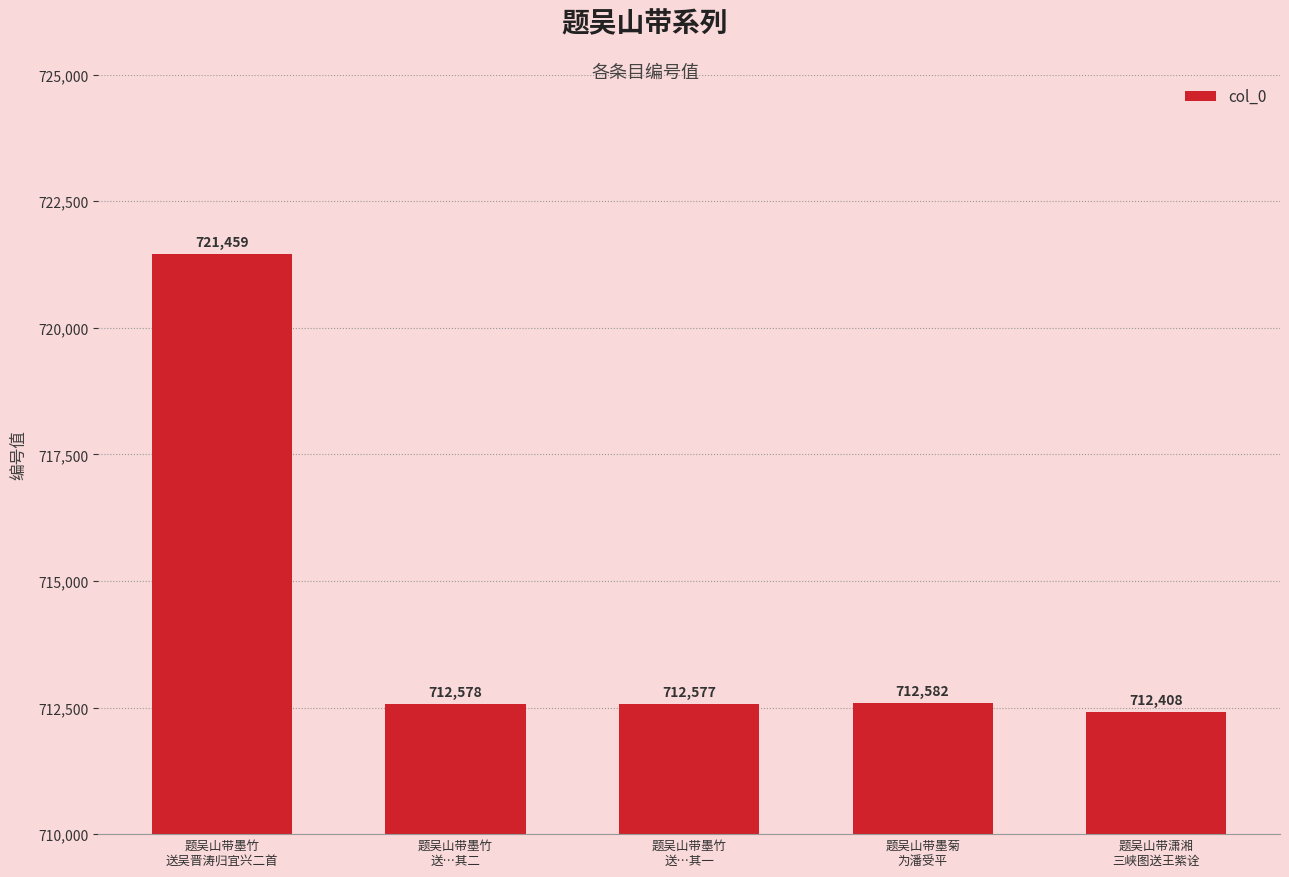

At which label does the data first exceed 712578?

题吴山带墨竹
送吴晋涛归宜兴二首